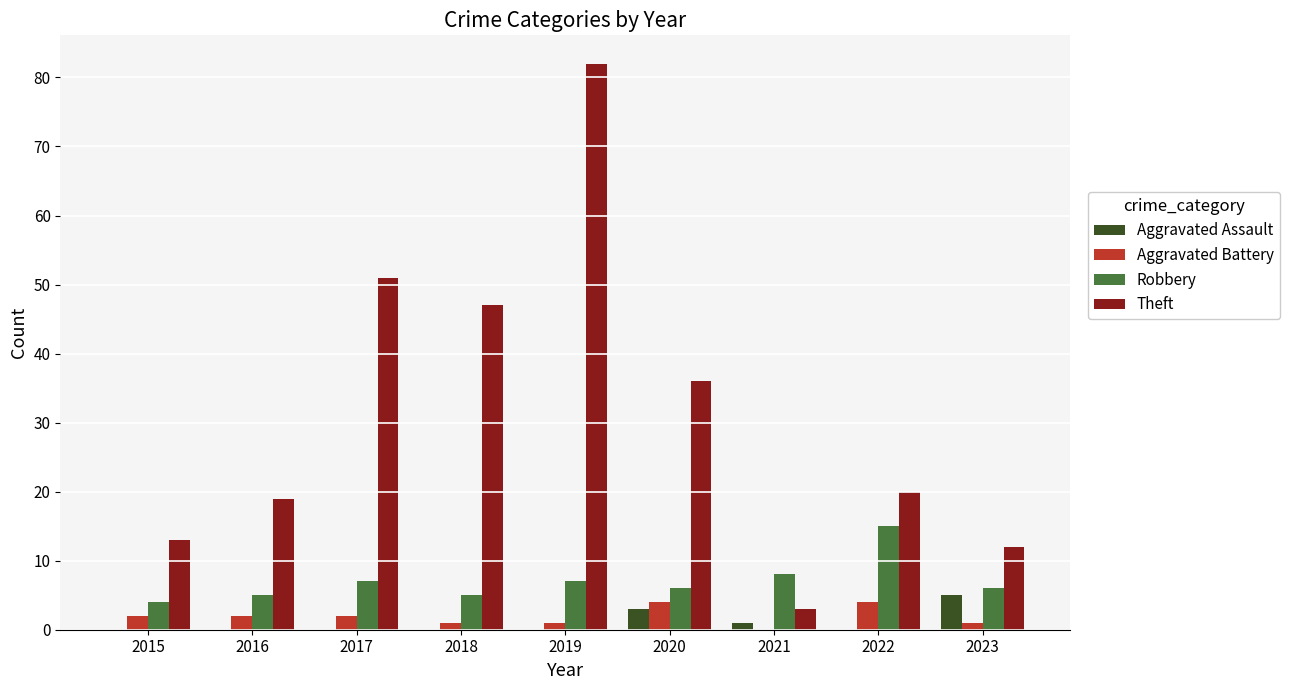

Reading right to left, transcribe all the data shown in this chart.

Aggravated Assault: 2023=5	2022=0	2021=1	2020=3	2019=0	2018=0	2017=0	2016=0	2015=0
Aggravated Battery: 2023=1	2022=4	2021=0	2020=4	2019=1	2018=1	2017=2	2016=2	2015=2
Robbery: 2023=6	2022=15	2021=8	2020=6	2019=7	2018=5	2017=7	2016=5	2015=4
Theft: 2023=12	2022=20	2021=3	2020=36	2019=82	2018=47	2017=51	2016=19	2015=13